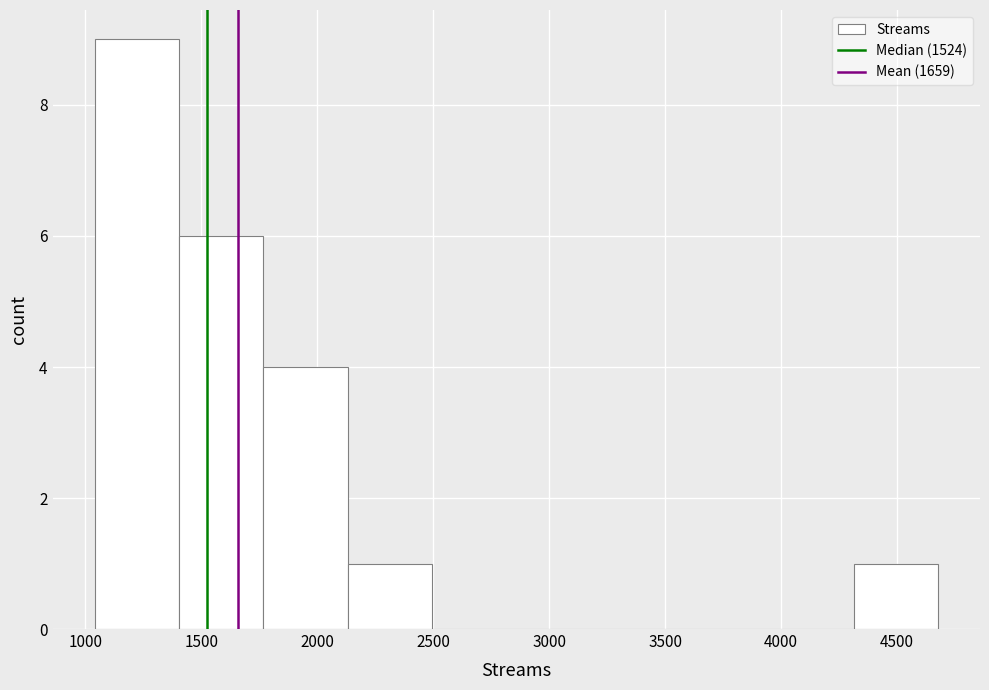

How tall is the bar that spans 2150 to 2500 on the x-axis? Neither the bar edges nor the heights are printed on the chart, so give them approximately, as read against the axes.

1